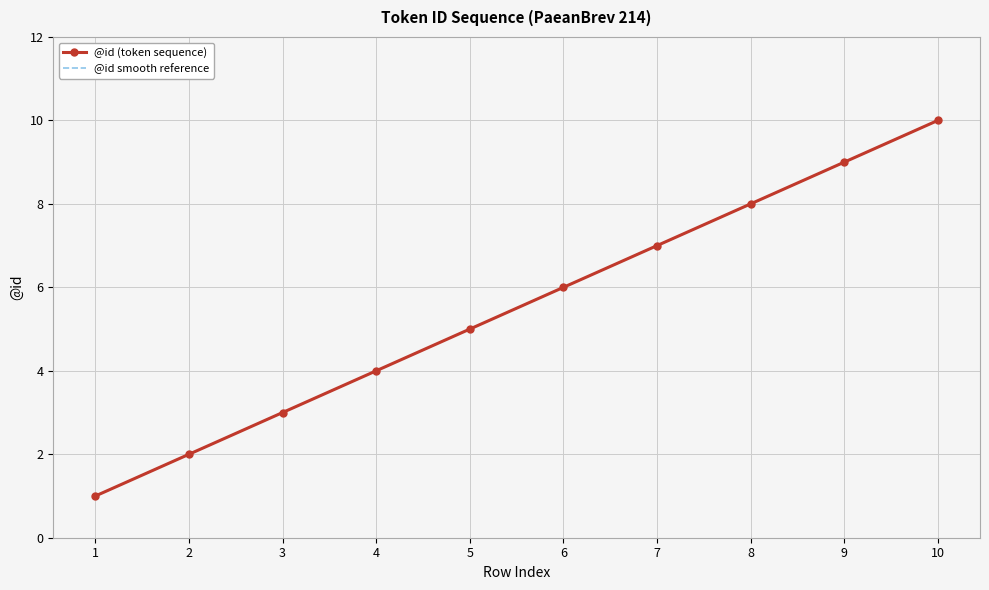

At which label does @id (token sequence) first exceed 6?

7